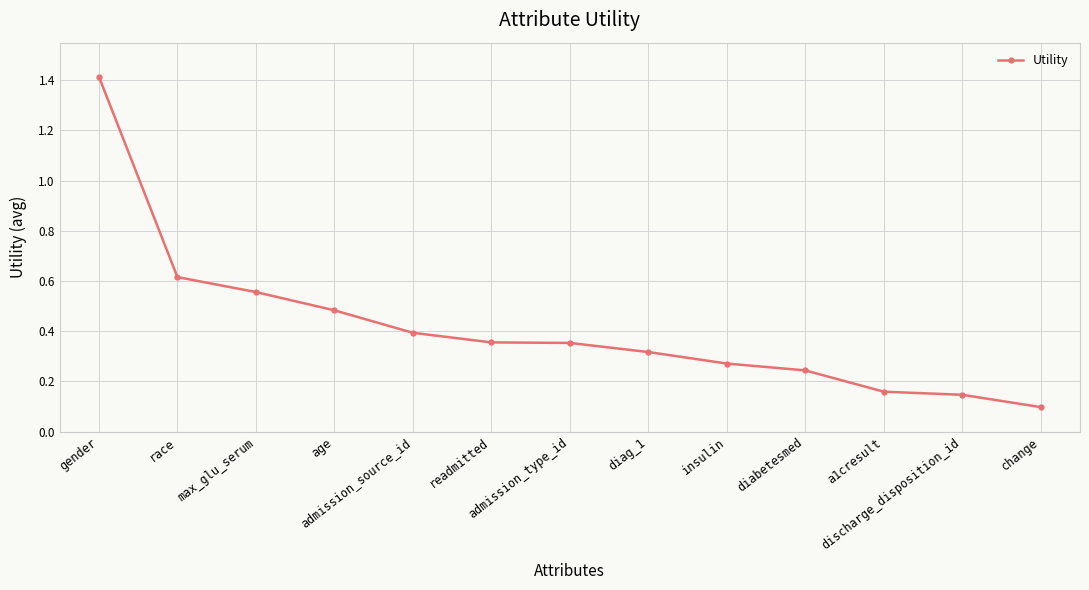

What is the sum of all values?

5.4